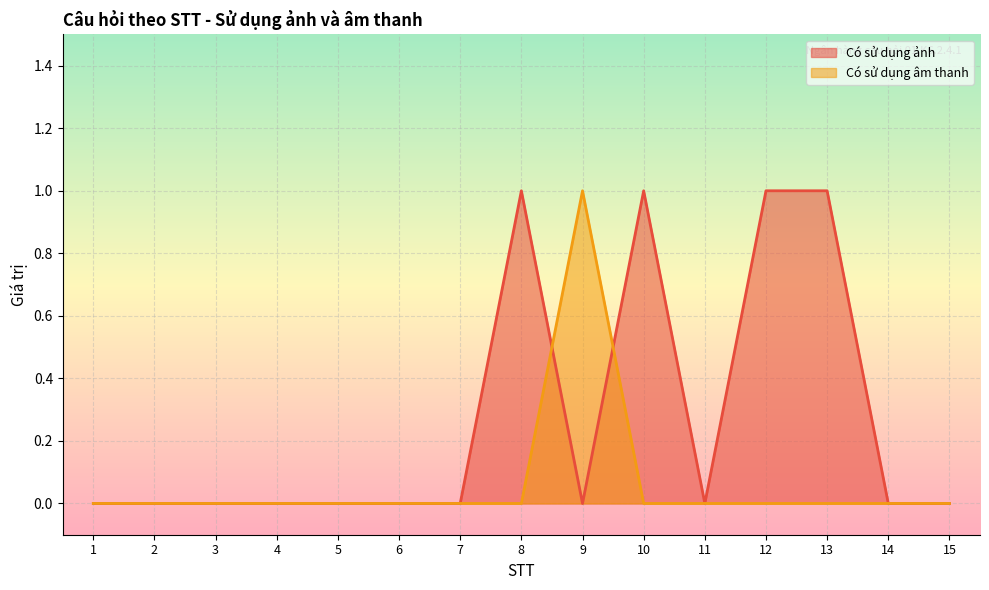

Which category has the highest value across all series?

8